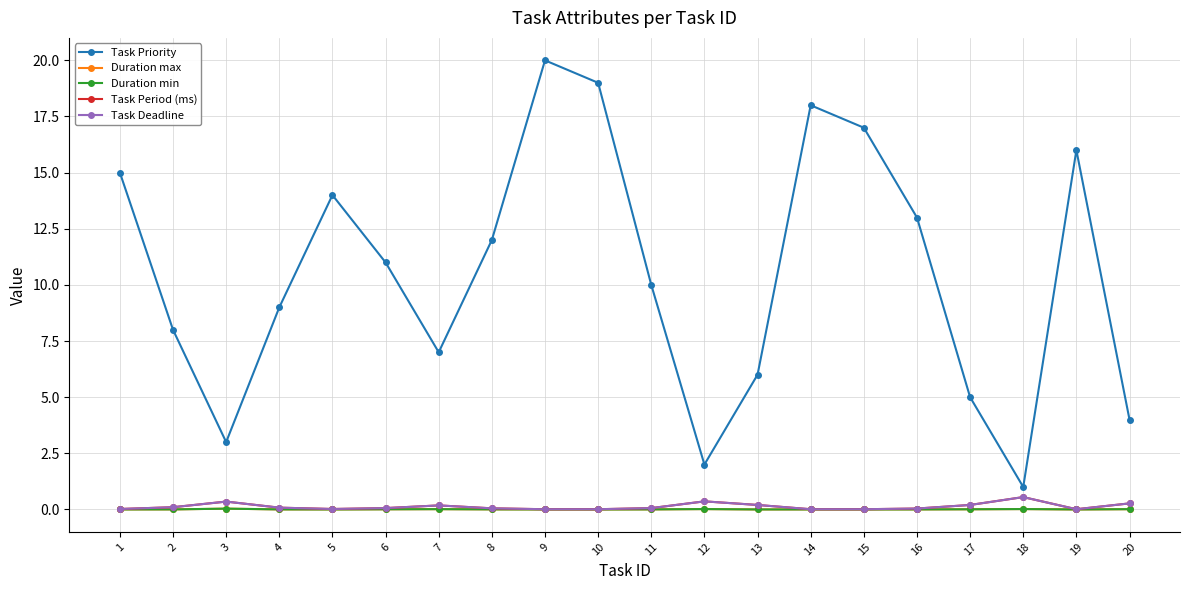

Does the chart have visible grid lines?

Yes